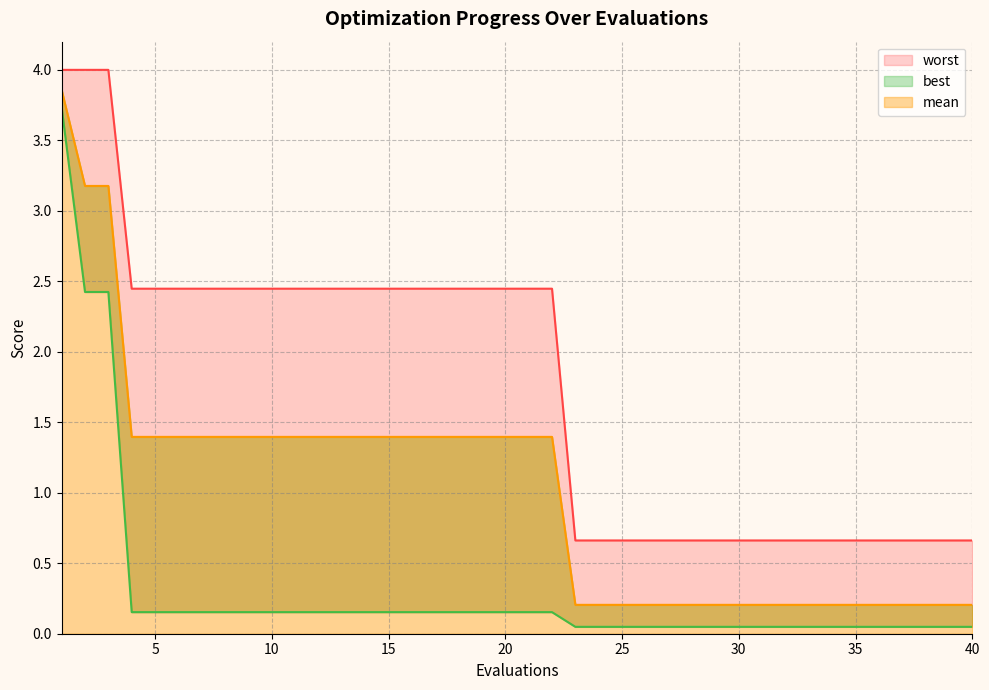

Which series has the largest total across all categories?

worst